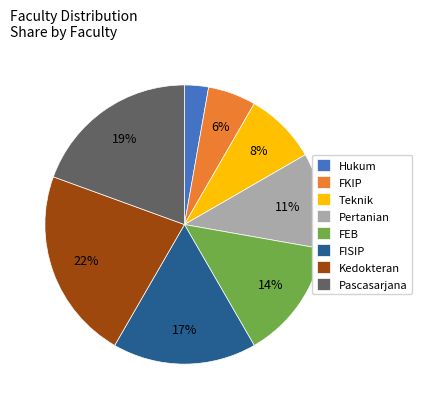

Approximately how many times larger is the value at Kedokteran compared to FEB?

1.6